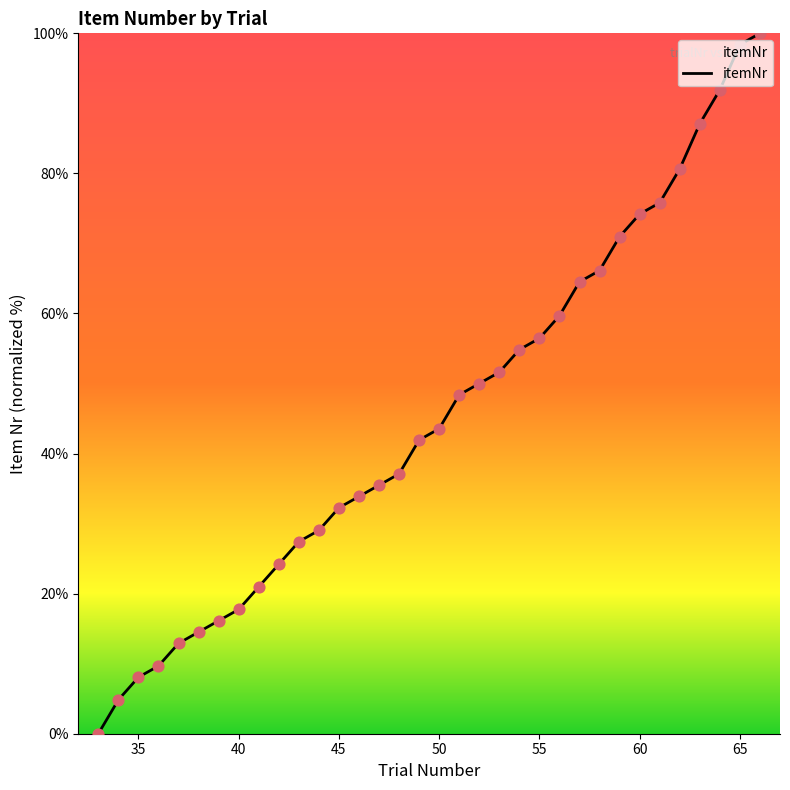

What is the difference between the maximum and minimum values?

100.0